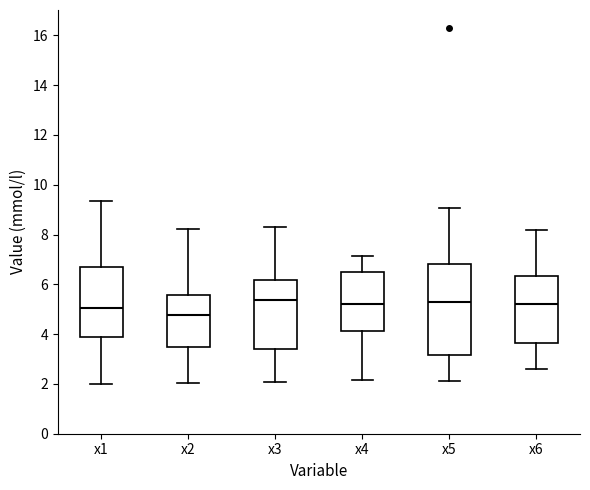

Where is the upper edge of the box for x5 on the y-axis? The values are not printed on the chart, so give them approximately, as read against the axis.

6.8